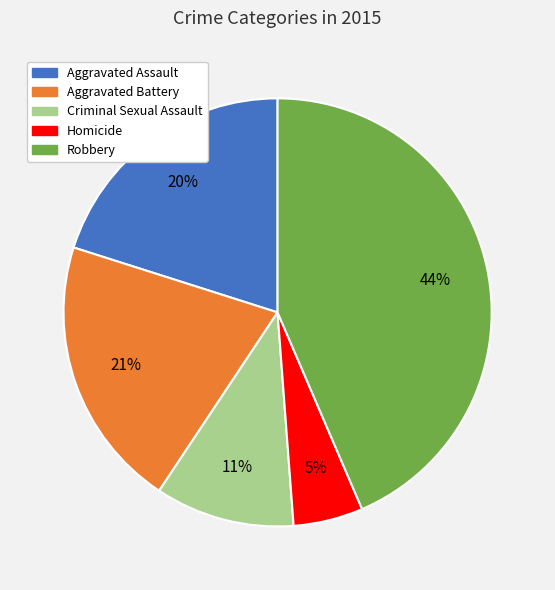

How many slices are in this pie chart?

5